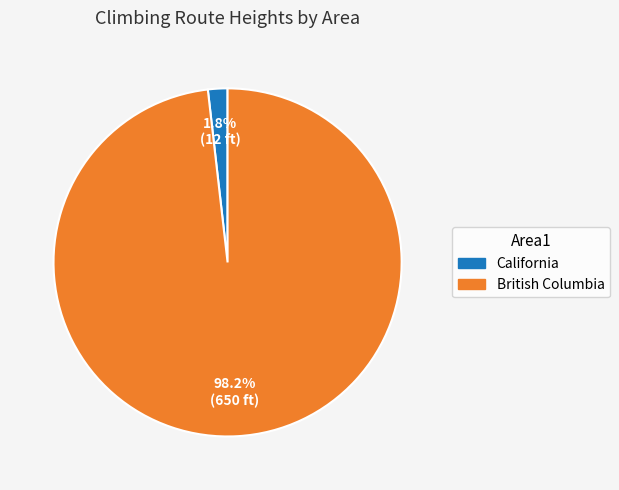

What portion of the pie excludes California?

98.2%